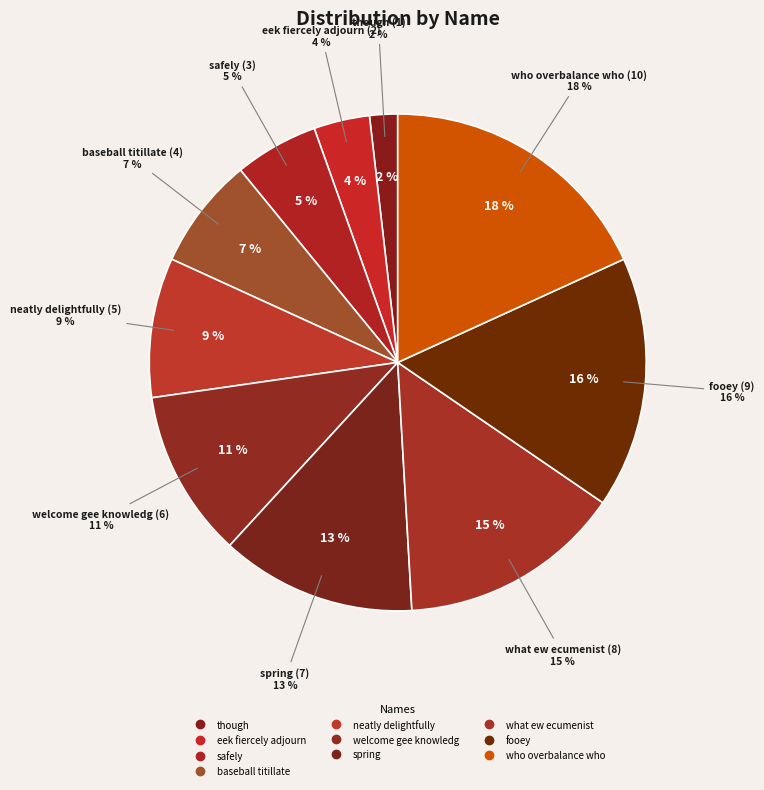

What is the ratio of the value at welcome gee knowledg to the value at spring?

0.9